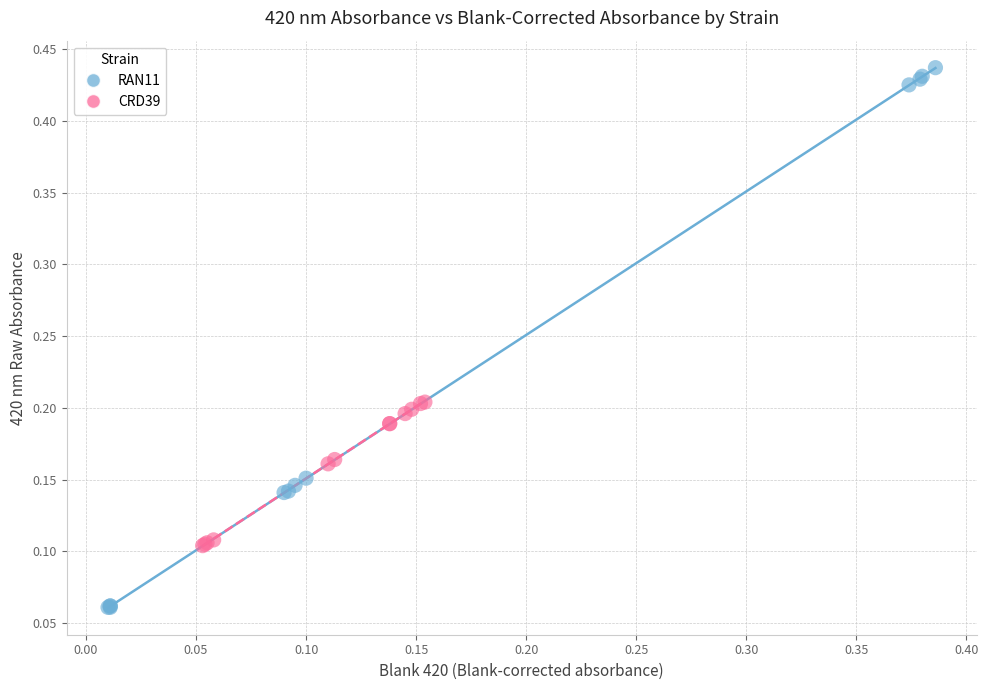

Which series has the largest Y range (max minus min)?

RAN11